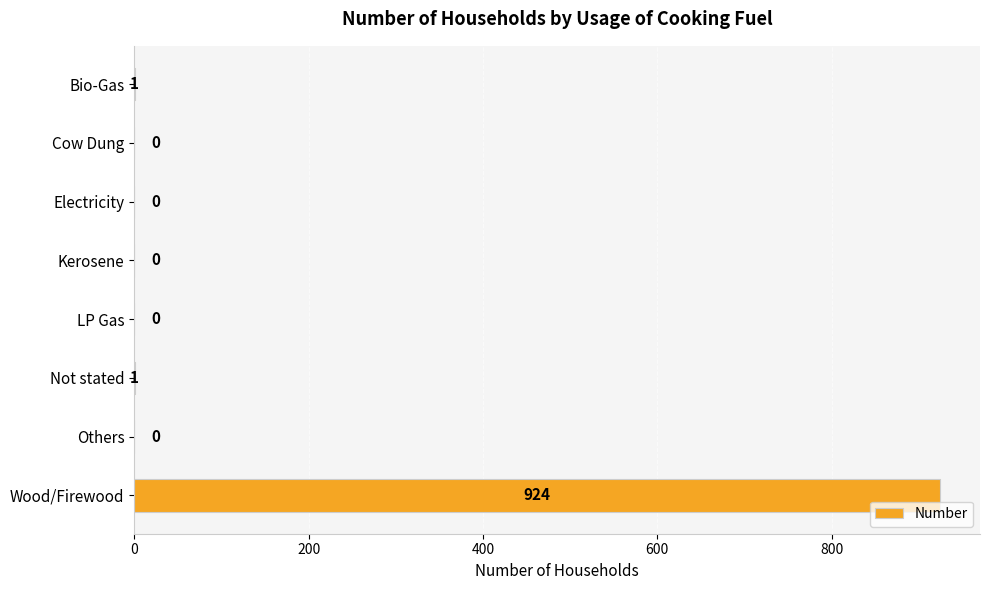

The chart shows a value of 217 at Wood/Firewood. True or false?

False